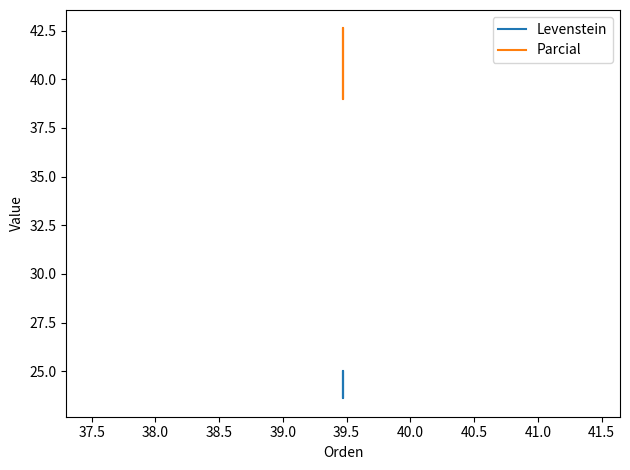

Rank the series by their average value, from highest to lowest.

Parcial, Levenstein